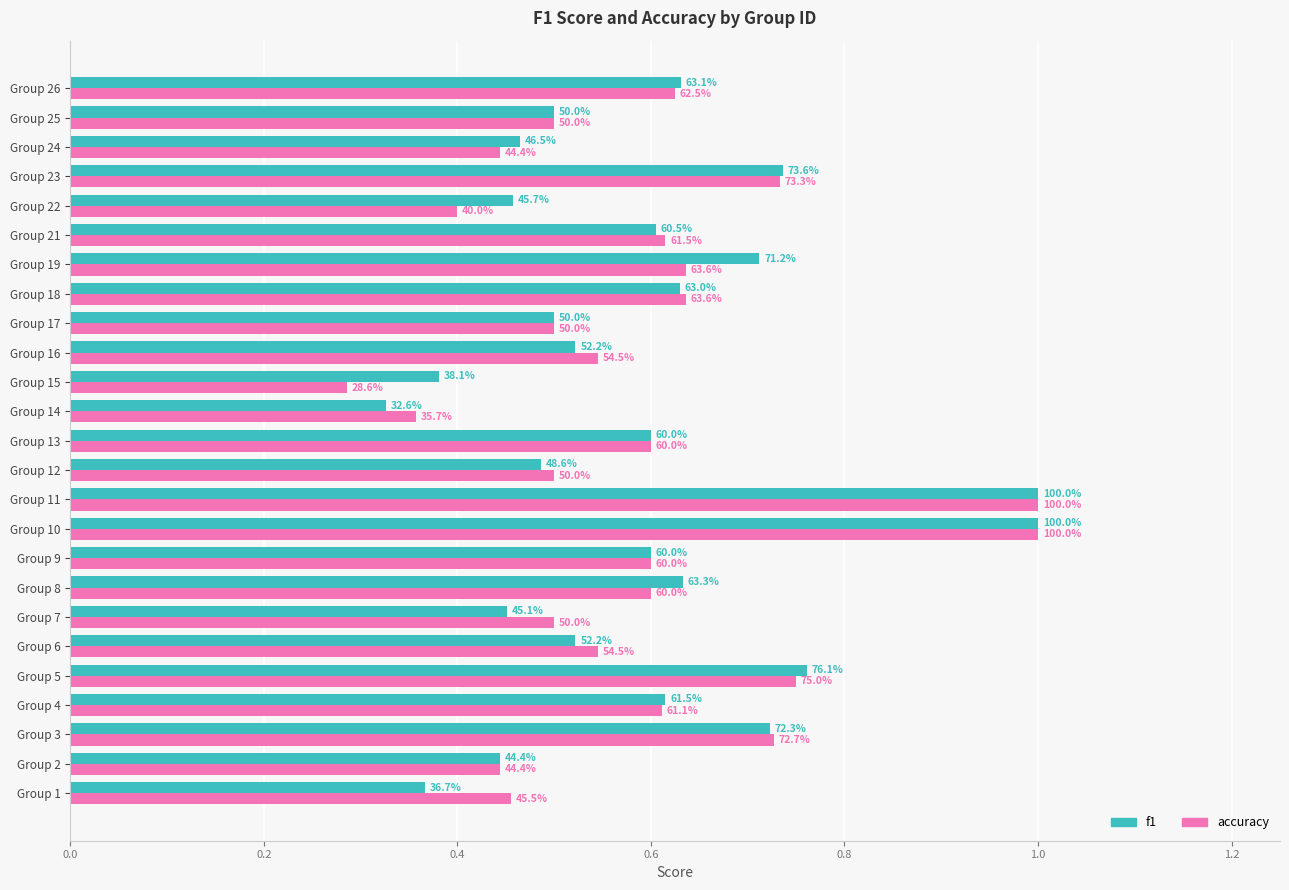

What are all the series names shown in the legend?

f1, accuracy